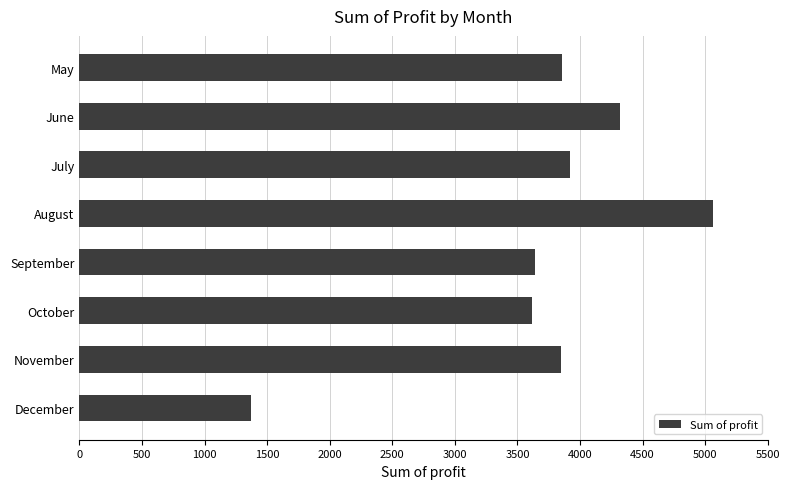

Between December and July, which is larger?

July